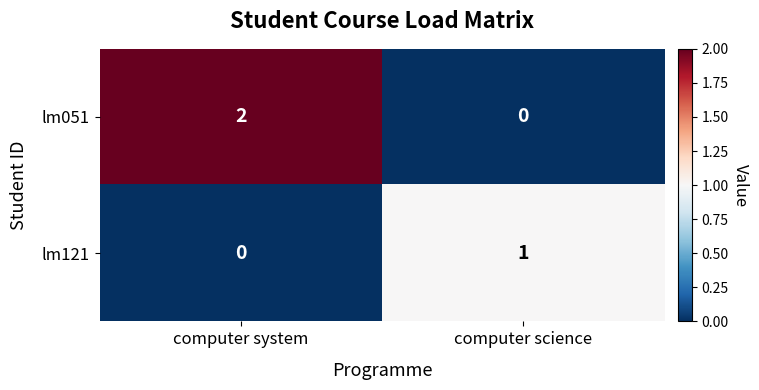

Is the value of lm051 at computer system greater than the value of lm121 at computer science?

Yes